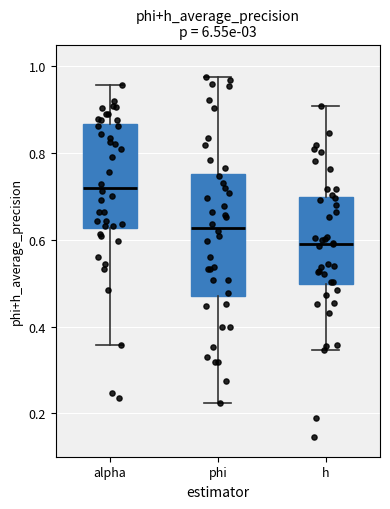

Where does the lower whisker of the box for h end on the y-axis? The values are not printed on the chart, so give them approximately, as read against the axis.

0.34